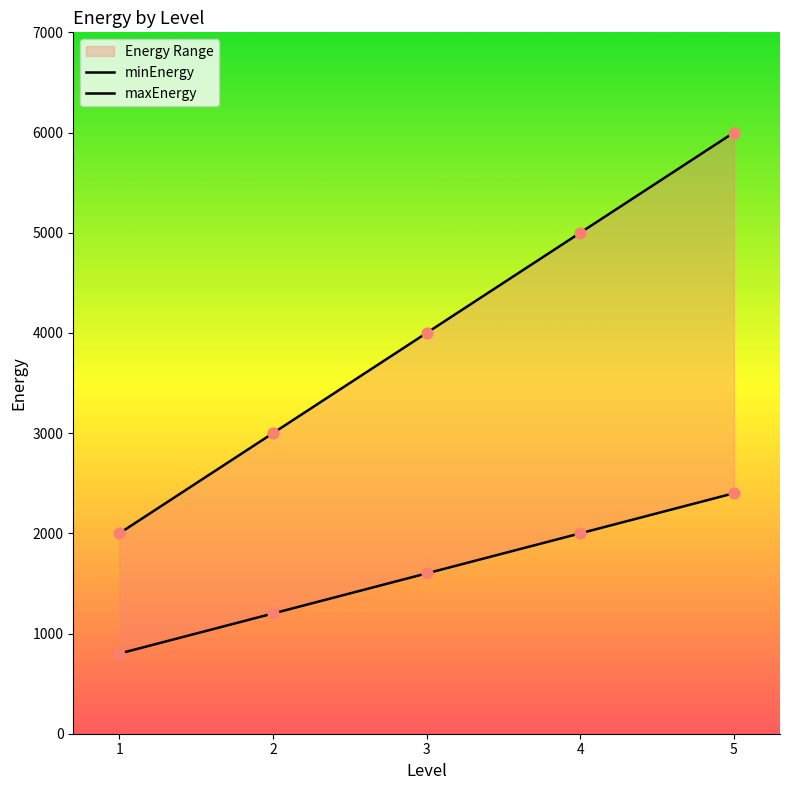

At how many categories does at least one series exceed 878?

5